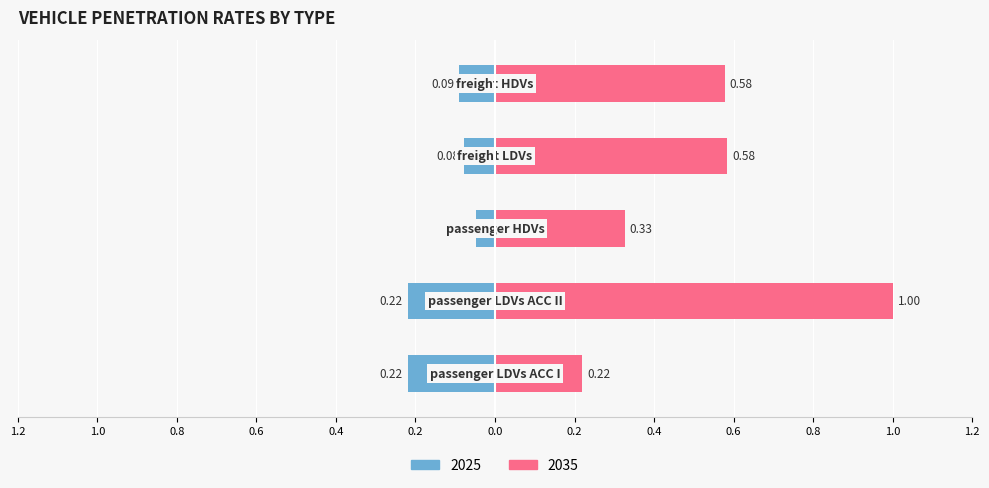

The chart shows a value of 1.0 at passenger LDVs ACC II. True or false?

True